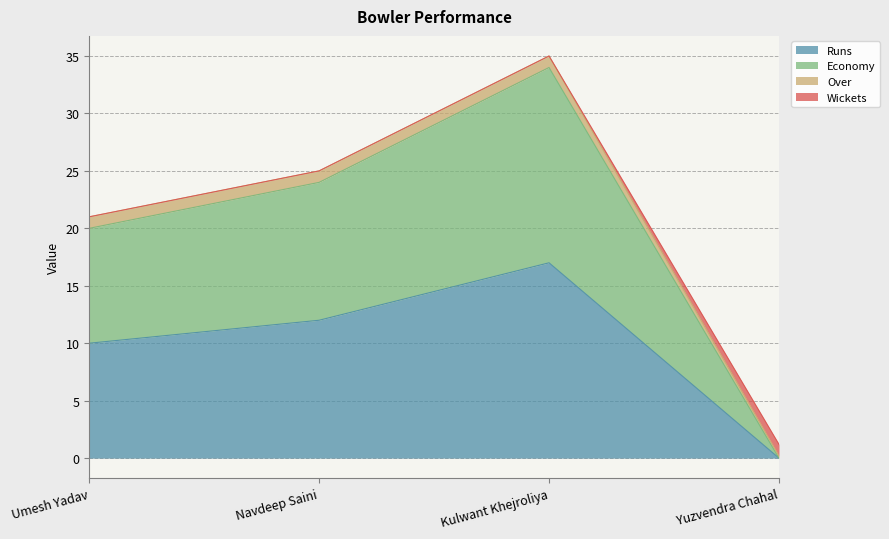

How many data points in Economy are less than 24?

2